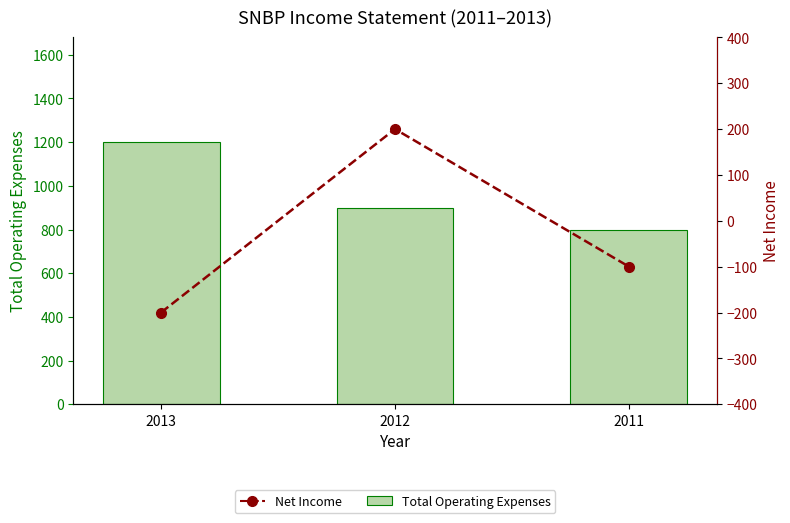

True or false: Net Income has a value of -200 at 2013.

True